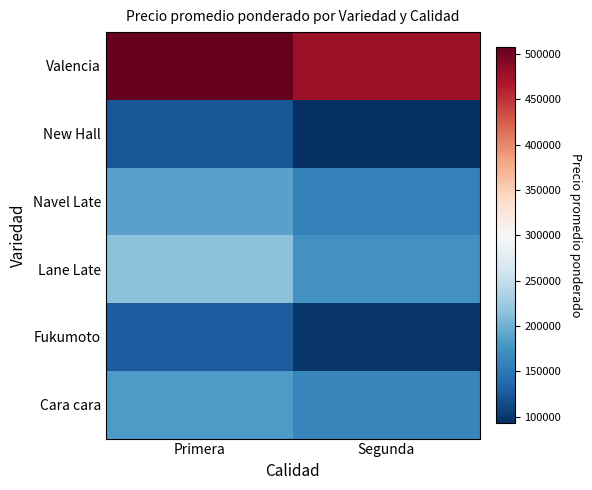

Rank the series at Segunda from lowest to highest value.

New Hall, Fukumoto, Navel Late, Cara cara, Lane Late, Valencia